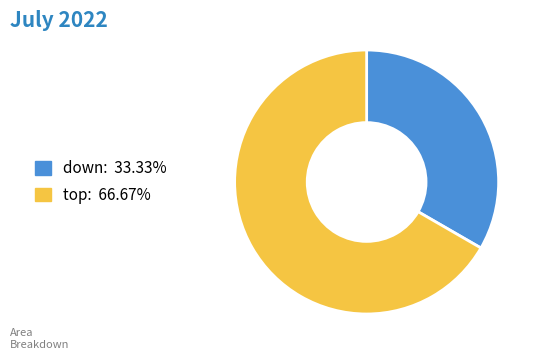

The down slice represents 26% of the pie. True or false?

False